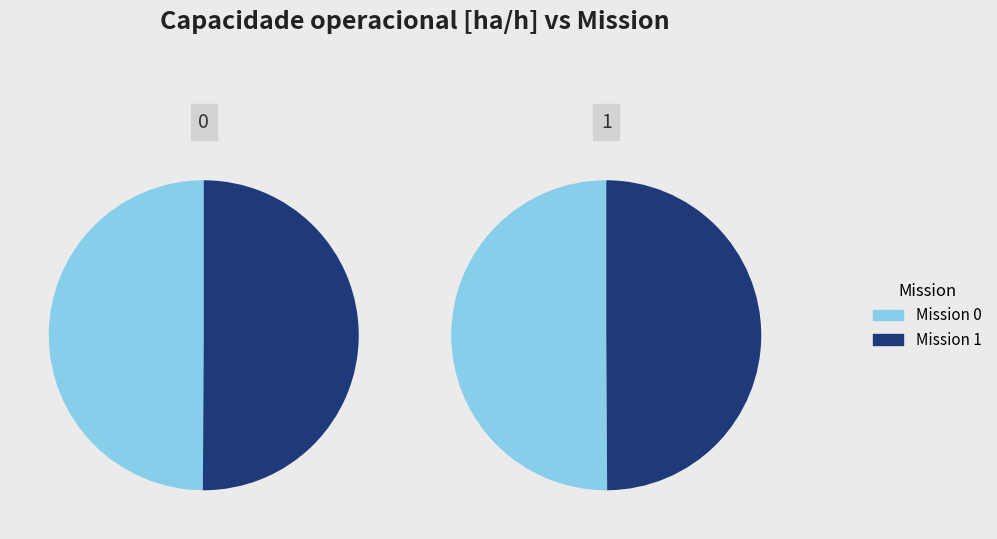

Rank the categories by value from highest to lowest.

1, 0